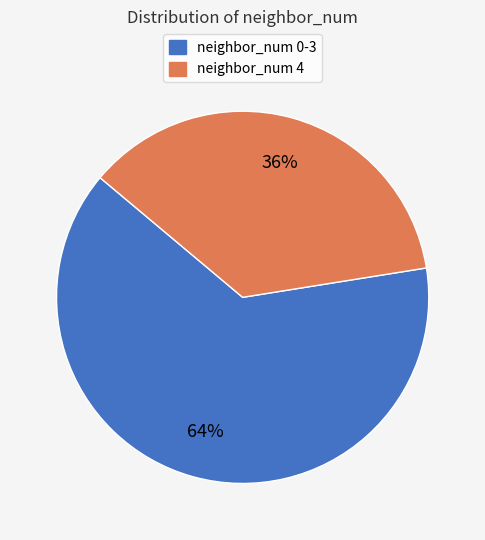

To the nearest percent, what is the average slice percentage?

50%